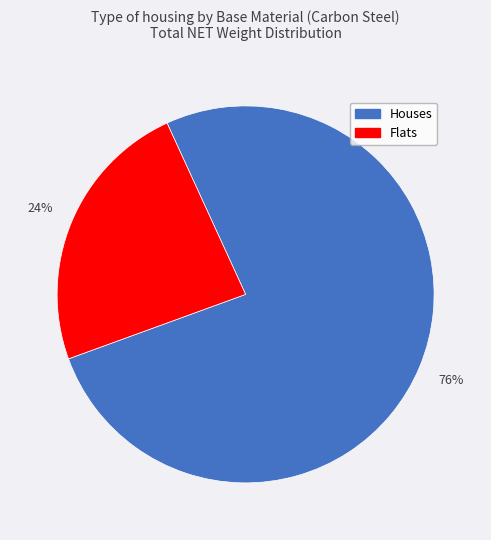

Is there any slice that represents more than half of the pie?

Yes